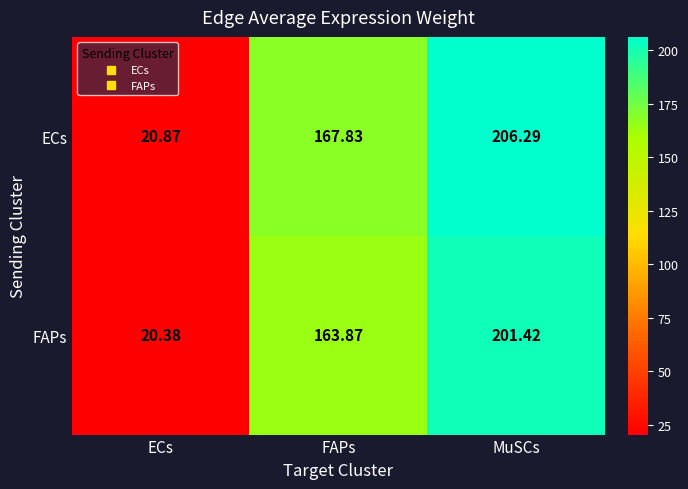

What is the smallest value displayed?

20.4